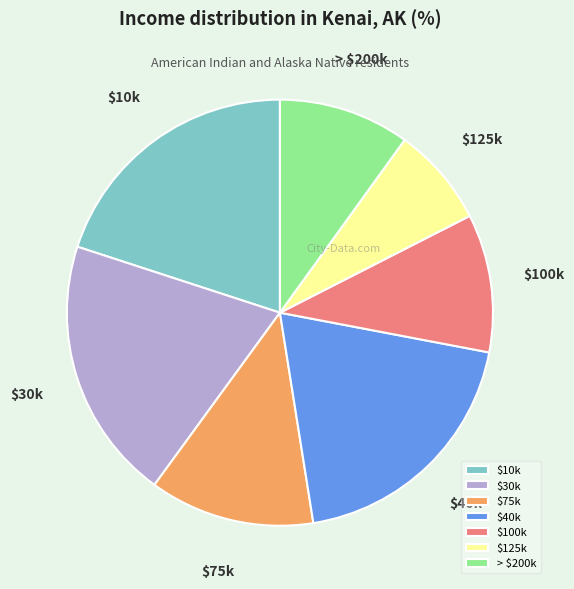

Does $30k represent more than half of the total?

No